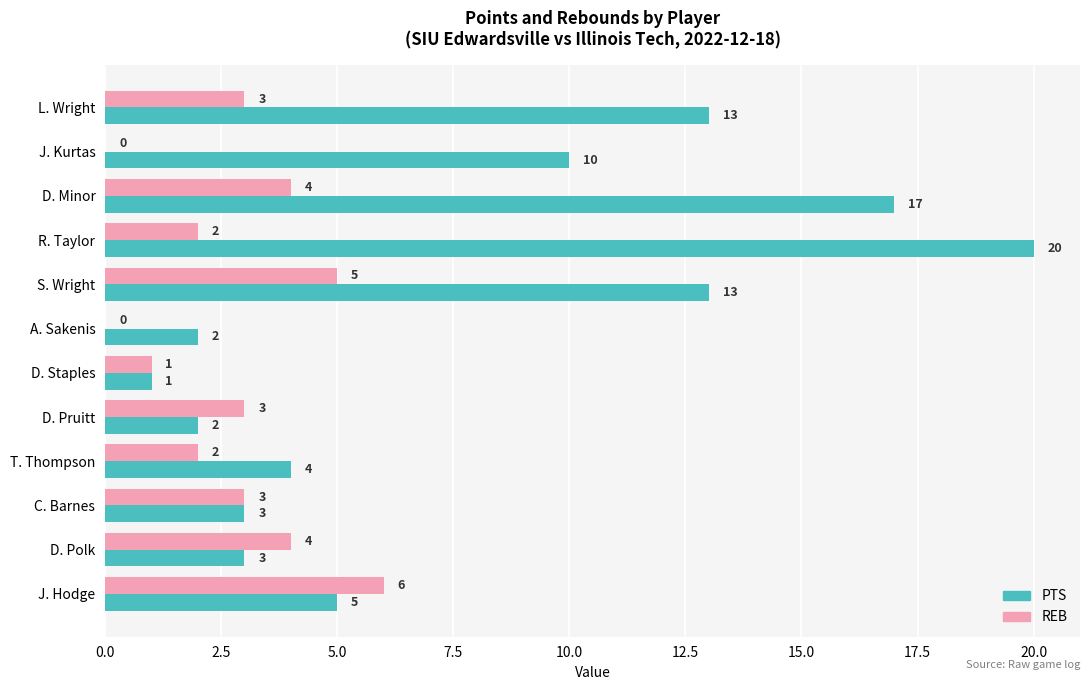

Which series changed the most between S. Wright and A. Sakenis?

PTS